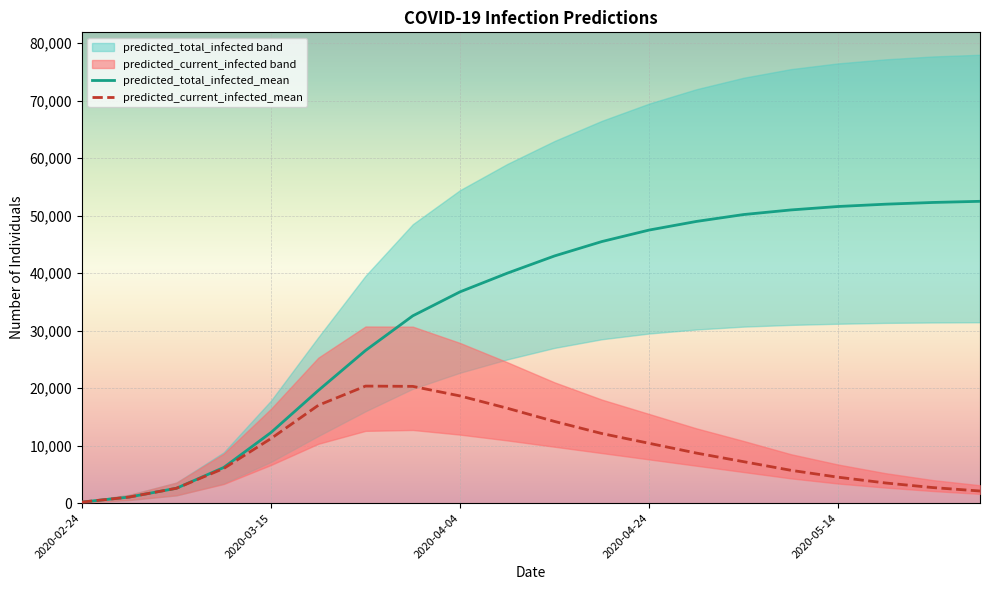

What is the maximum value for predicted_current_infected_mean?

20353